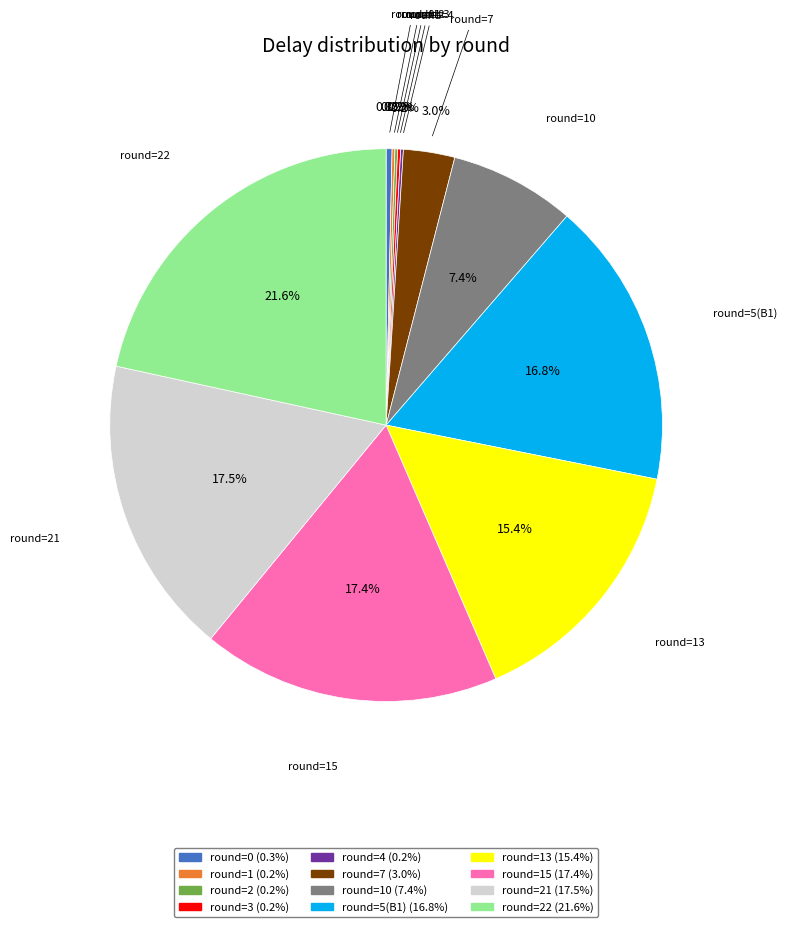

Is there a majority slice in this chart?

No